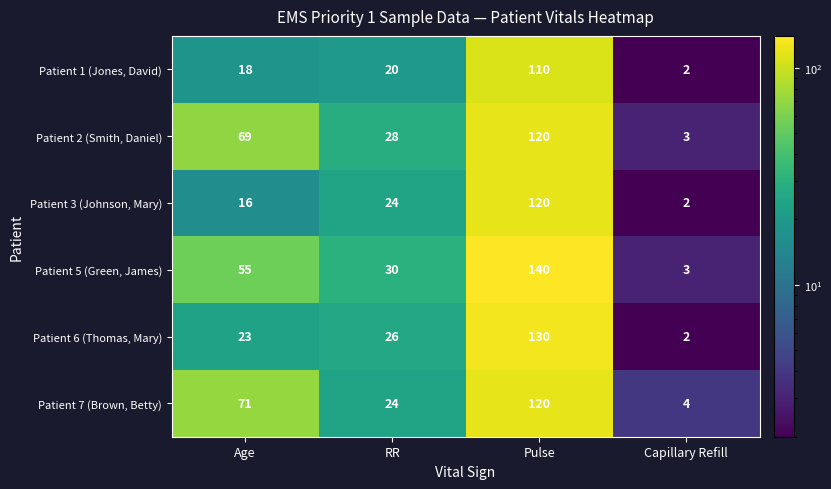

What is the spread (max minus min) of values at Age?

55